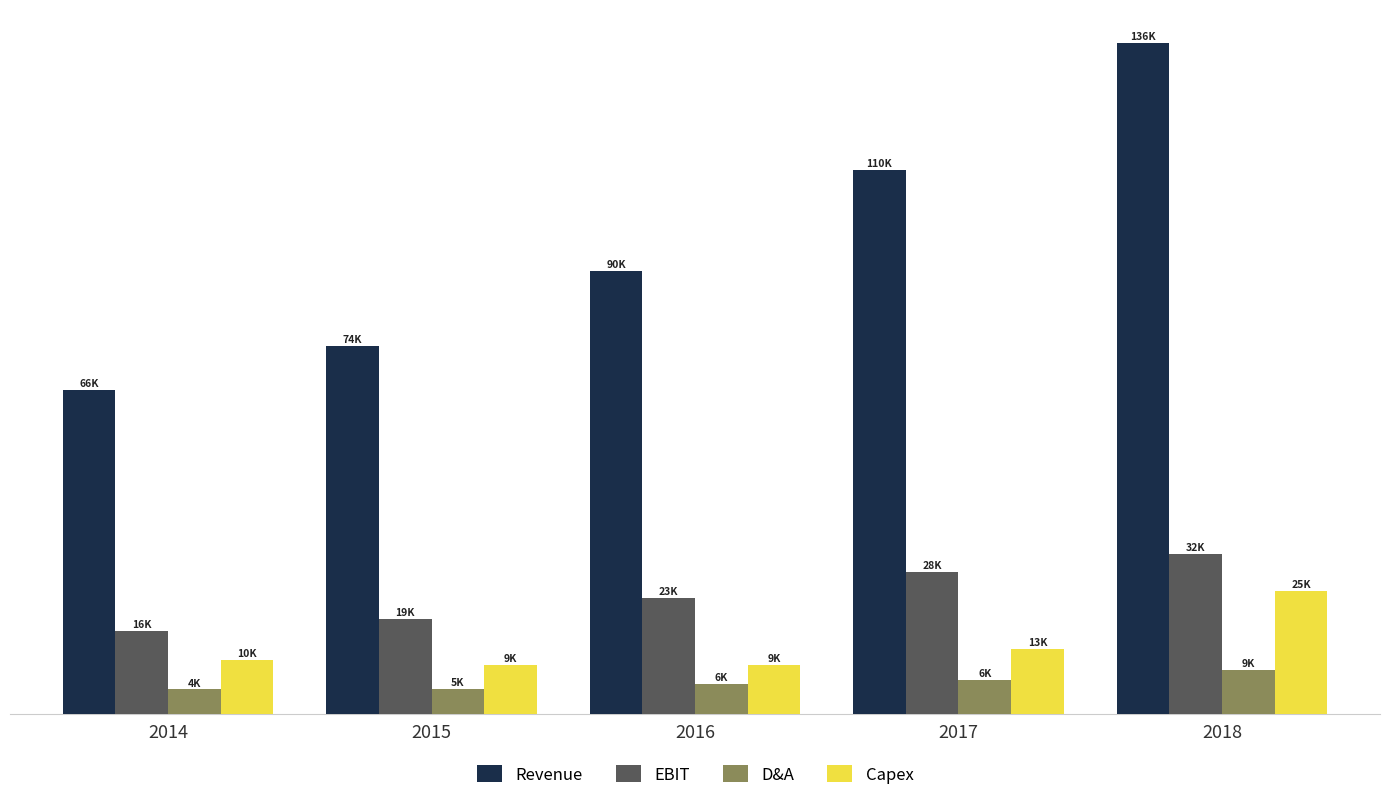

What are all the series names shown in the legend?

Revenue, EBIT, D&A, Capex